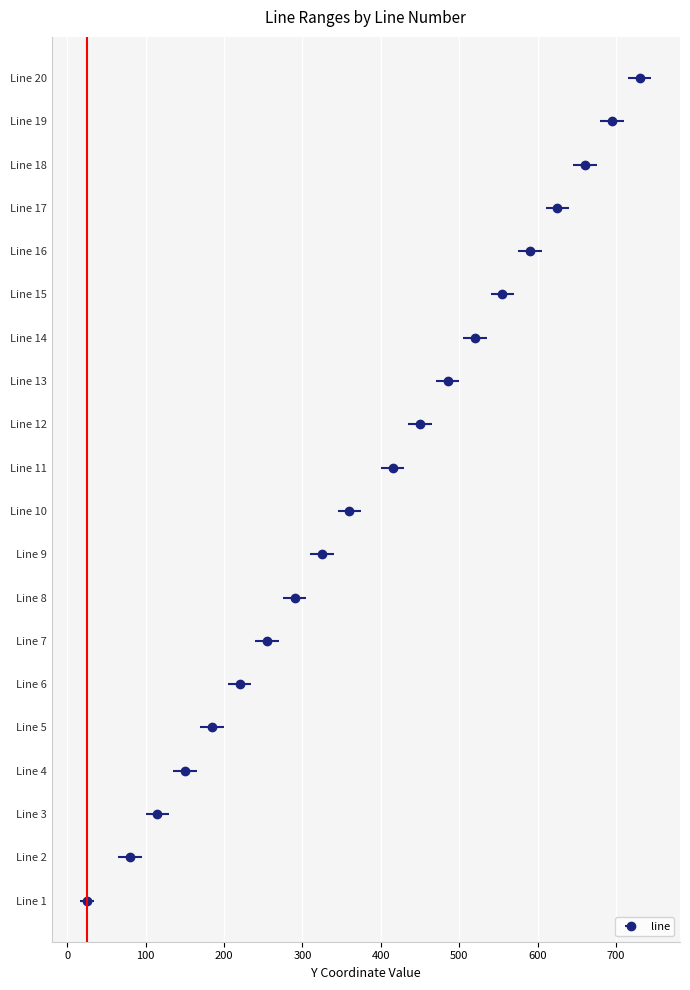

Rank the categories by value from lowest to highest.

1, 2, 3, 4, 5, 6, 7, 8, 9, 10, 11, 12, 13, 14, 15, 16, 17, 18, 19, 20